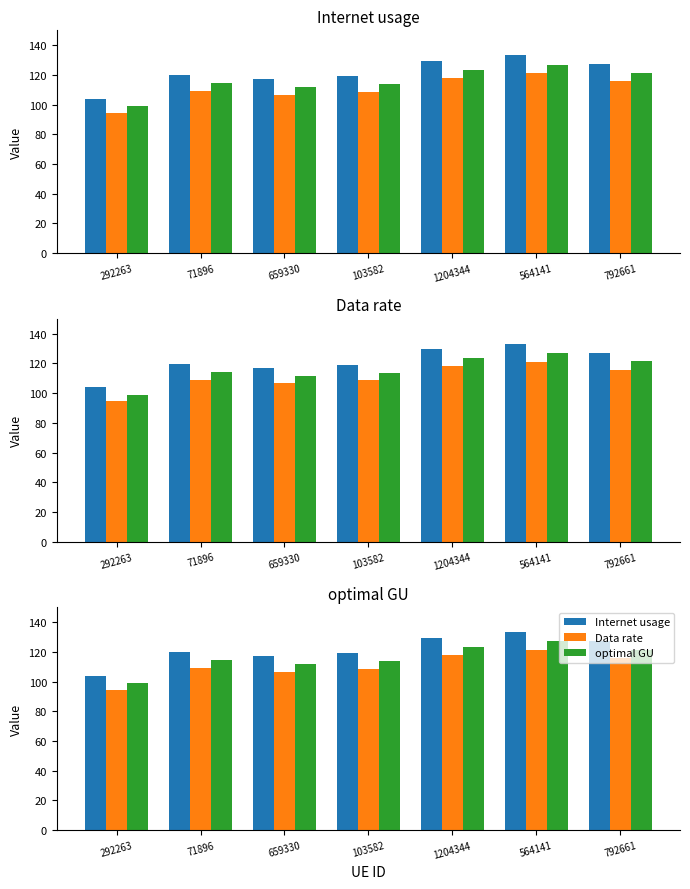

Reading left to right, extract all data points from this chart.

Internet usage: 103.8	119.7	117.0	119.2	129.5	133.1	127.2
Data rate: 94.5	109.0	106.6	108.5	117.9	121.2	115.9
optimal GU: 99.0	114.2	111.7	113.7	123.6	127.0	121.4